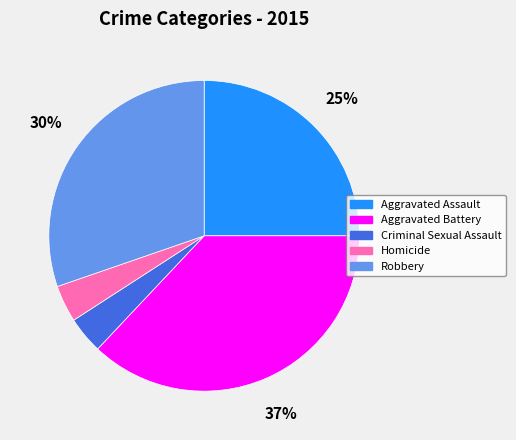

Combined, do Homicide and Aggravated Battery account for over 50%?

No